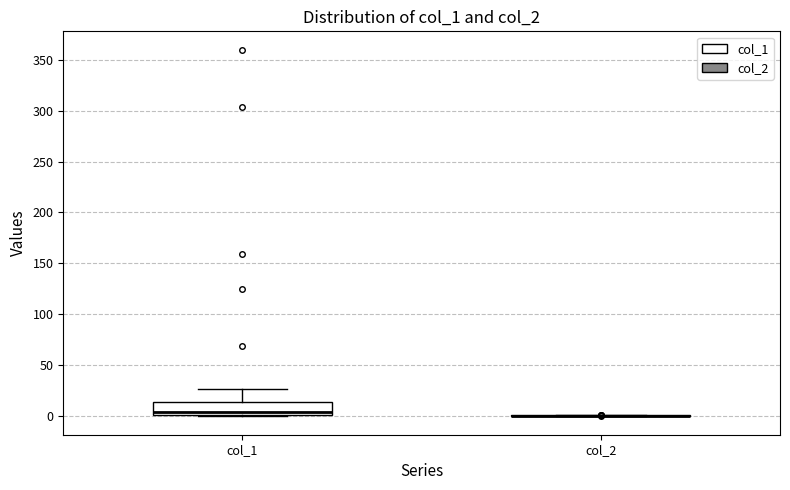

Reading left to right, read every box against the y-axis: the position of its median line, the range the box covers, and the ends of its whiskers. The values are not printed on the chart, so give them approximately, as read against the axis.

col_1: median 5, box 0 to 15, whiskers 0 to 25
col_2: box collapsed to a line at 0, whiskers 0 to 0